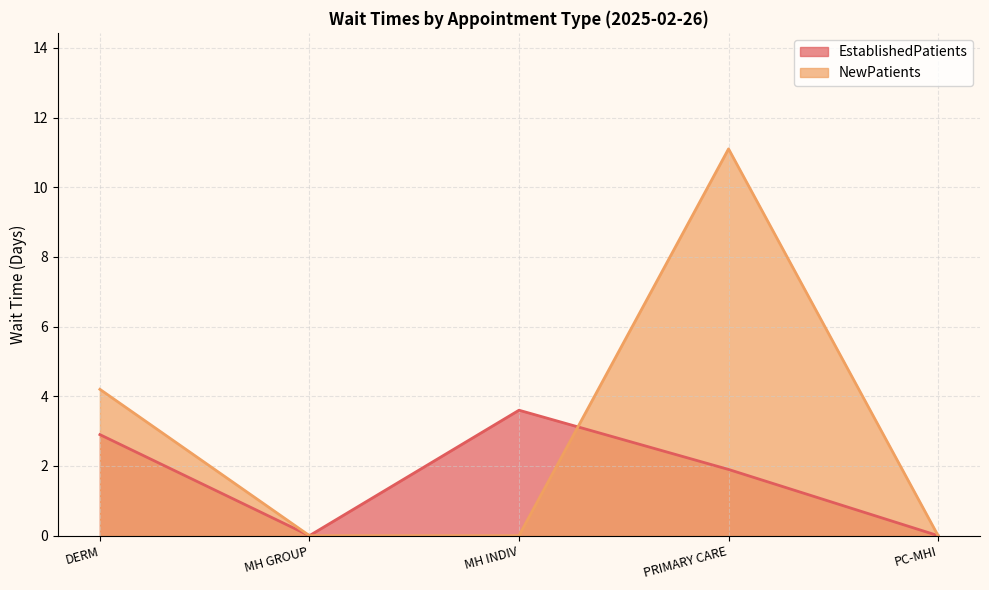

Rank the series by their maximum value, from lowest to highest.

EstablishedPatients, NewPatients